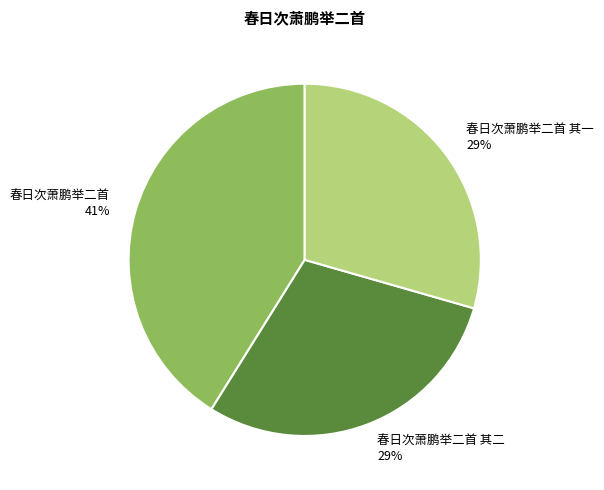

What percentage is the 春日次萧鹏举二首 其二 slice, to the nearest percent?

29%